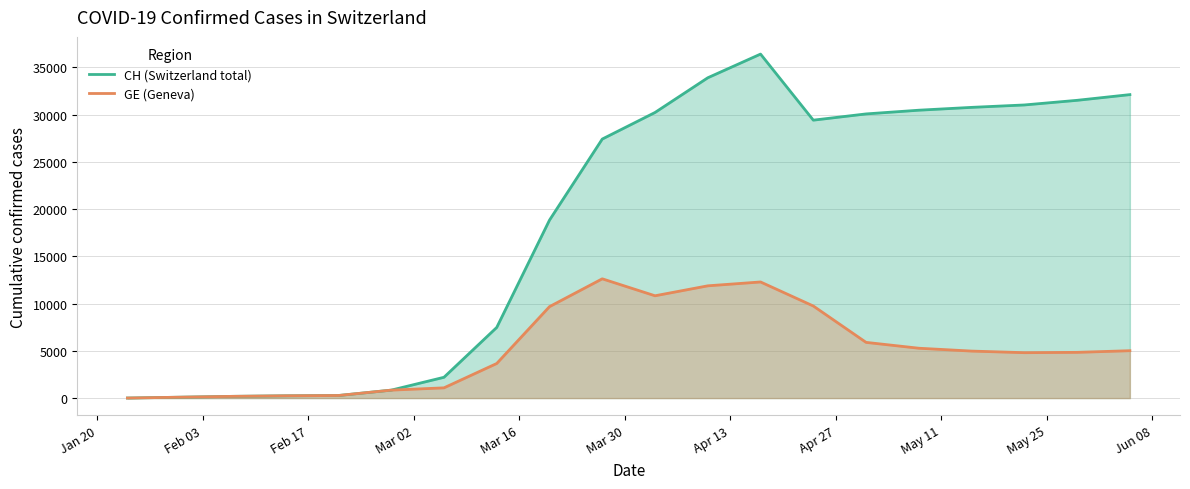

List the series in order of their overall mean, highest first.

CH (Switzerland total), GE (Geneva)